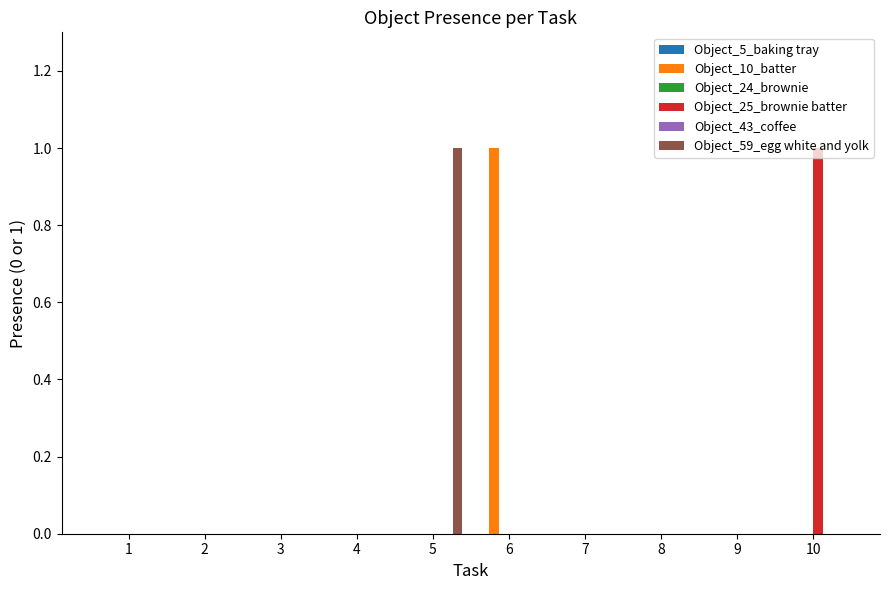

Is it true that Object_43_coffee equals 0 at 10?

True